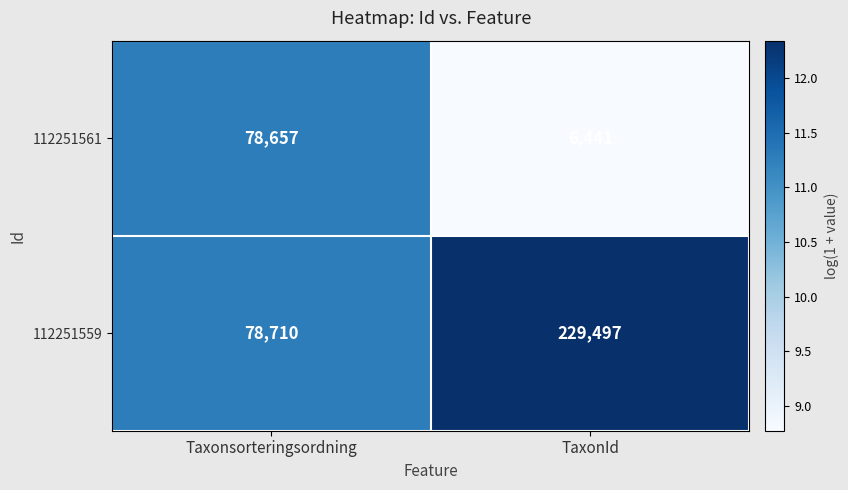

Which series changed the most between Taxonsorteringsordning and TaxonId?

112251559